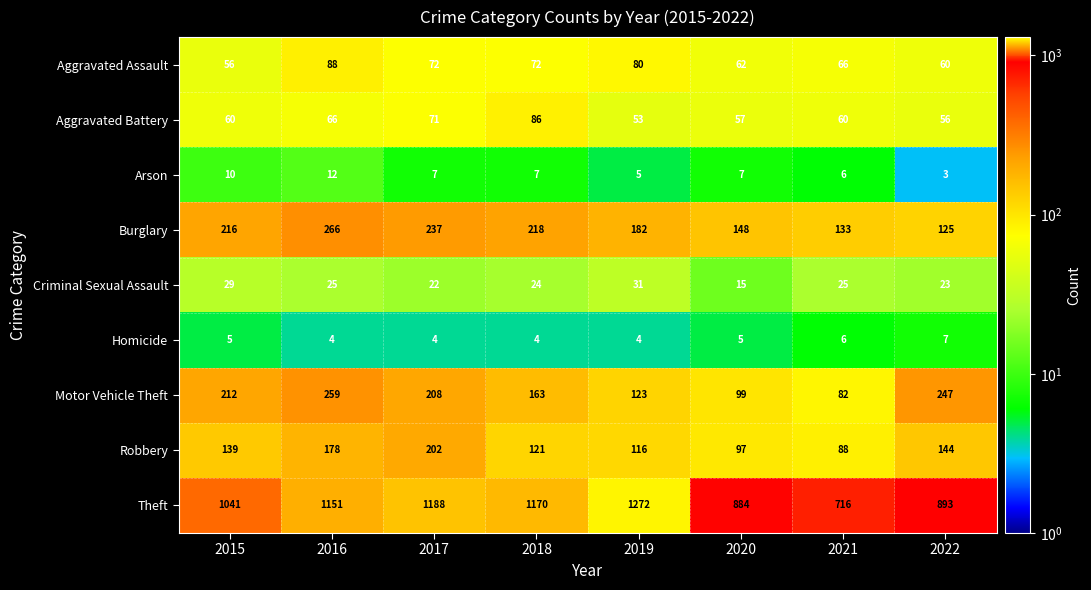

Rank the series at 2016 from highest to lowest value.

Theft, Burglary, Motor Vehicle Theft, Robbery, Aggravated Assault, Aggravated Battery, Criminal Sexual Assault, Arson, Homicide